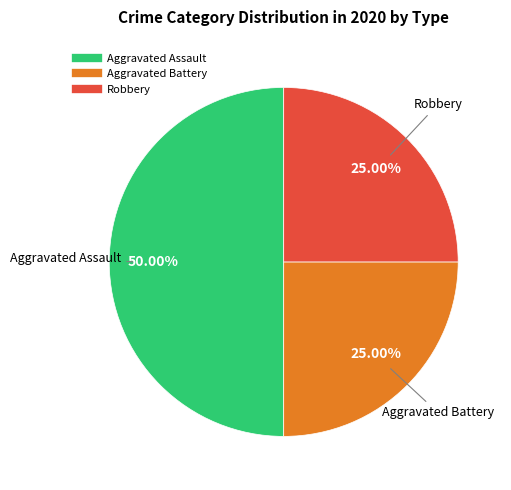

To the nearest percent, what is the difference between the largest and smallest slice percentages?

25%